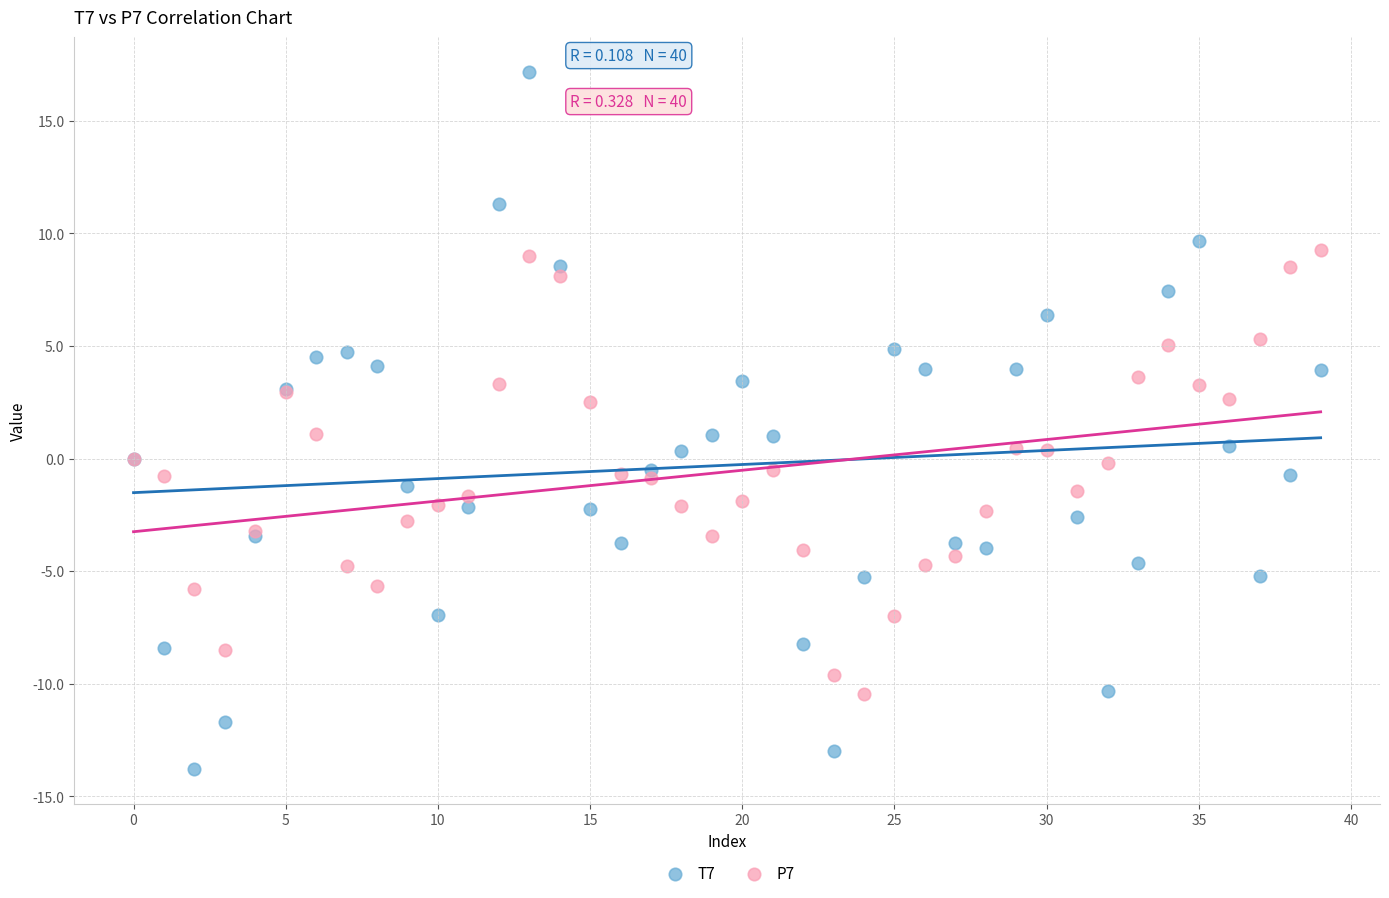

Which series contains the highest Y value?

T7